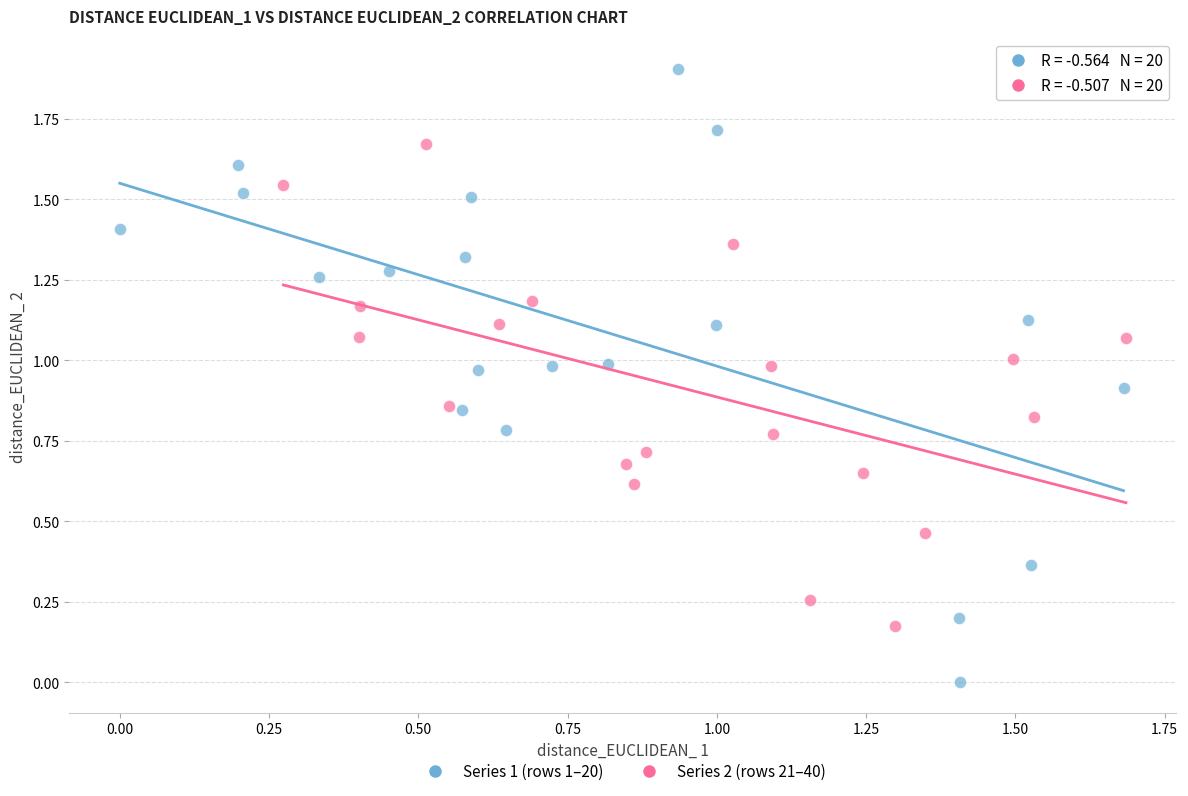

What are all the series names shown in the legend?

Series 1 (rows 1–20), Series 2 (rows 21–40)